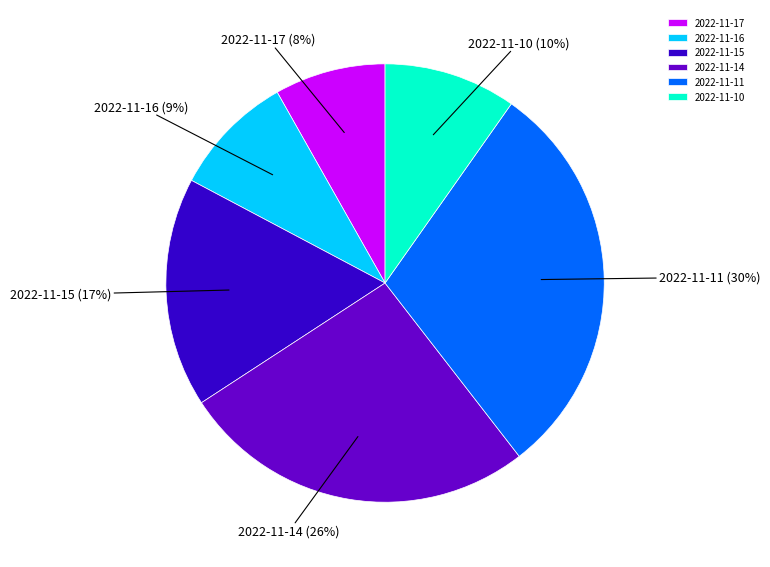

Does any single category account for the majority?

No